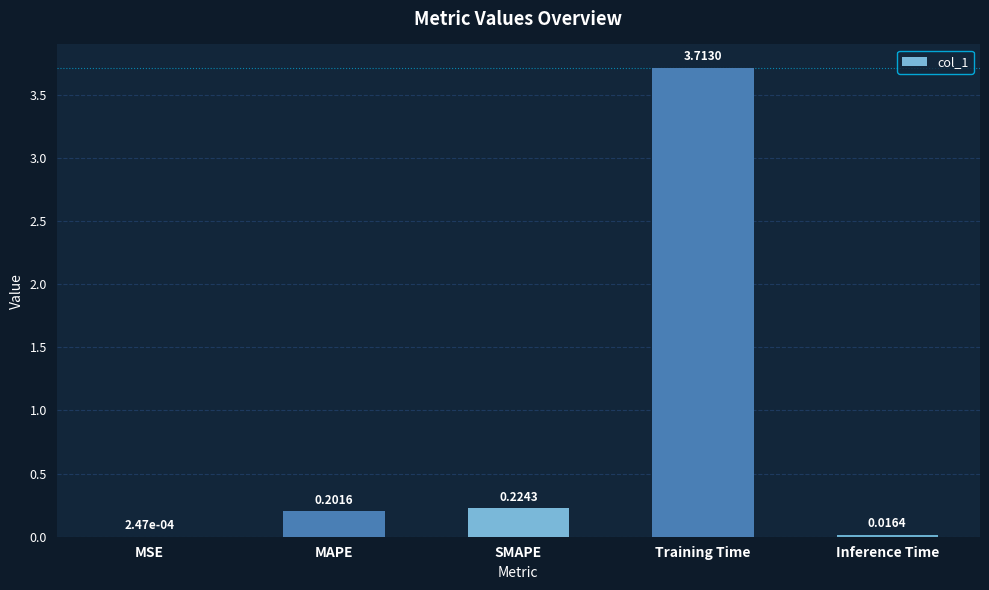

What is the change in value from MSE to SMAPE?

+0.2